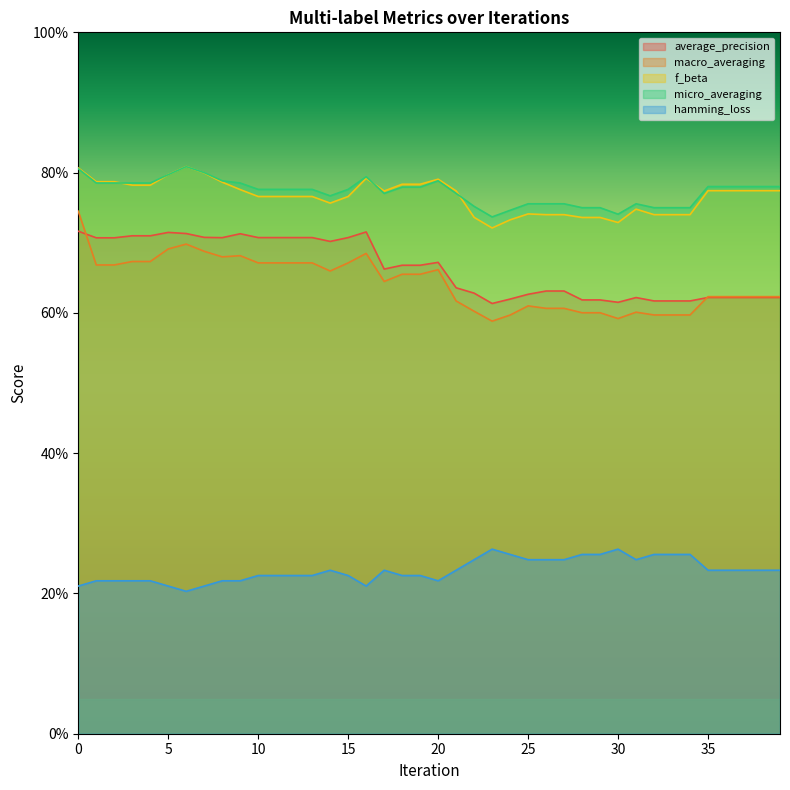

What is the value of the hamming_loss point at the 21st from the left?

0.2